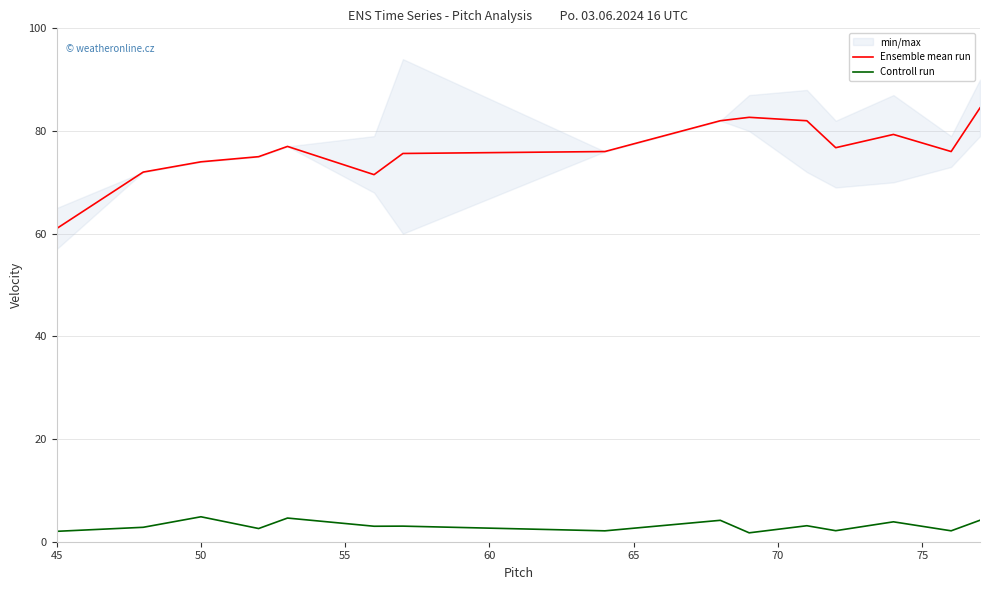

Reading left to right, list all the values displayed in this chart.

Ensemble mean run: 61.0	72.0	74.0	75.0	77.0	71.5	75.6	76.0	82.0	82.7	82.0	76.8	79.3	76.0	84.5
Controll run: 2.0	2.8	4.9	2.6	4.6	3.0	3.0	2.1	4.2	1.7	3.1	2.1	3.9	2.1	4.2